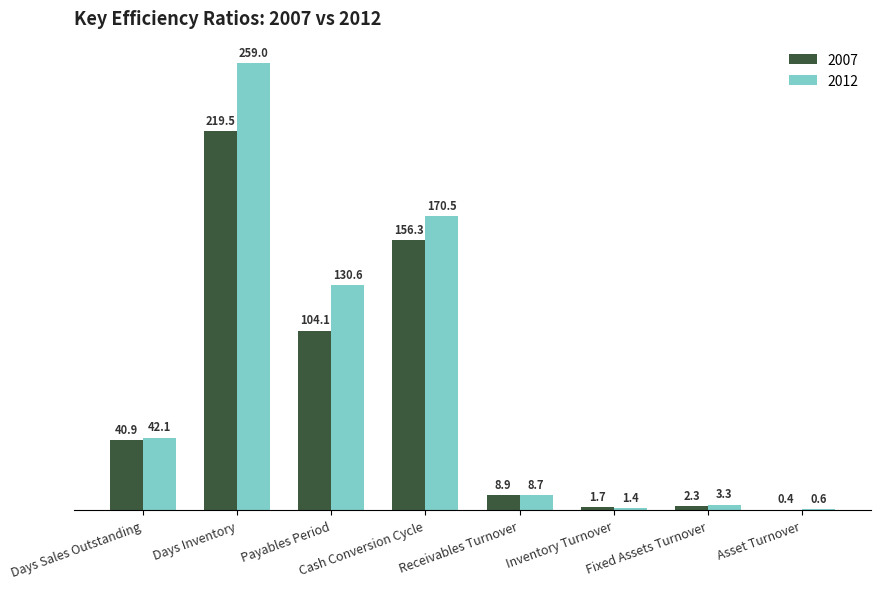

What are all the series names shown in the legend?

2007, 2012